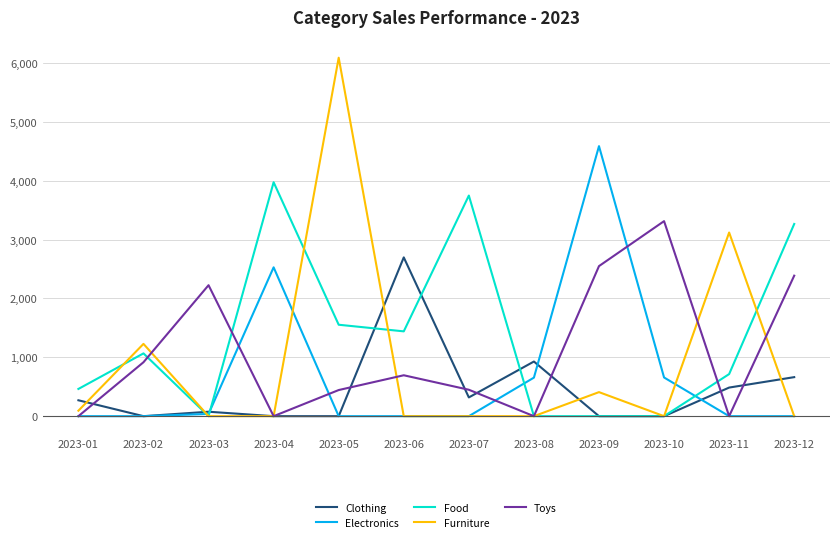

What is the difference between the second highest and minimum values in the Clothing series?

928.8